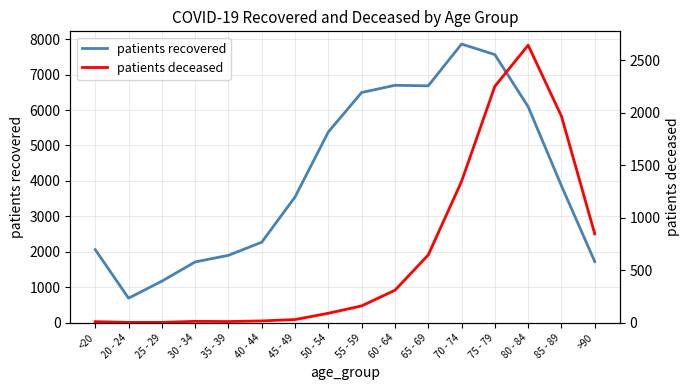

What is the greatest value displayed?

7862